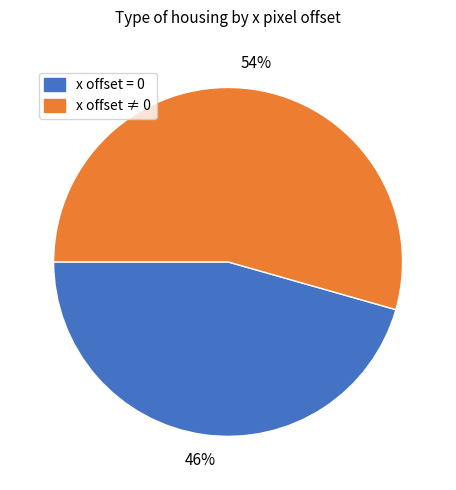

How many slices are in this pie chart?

2